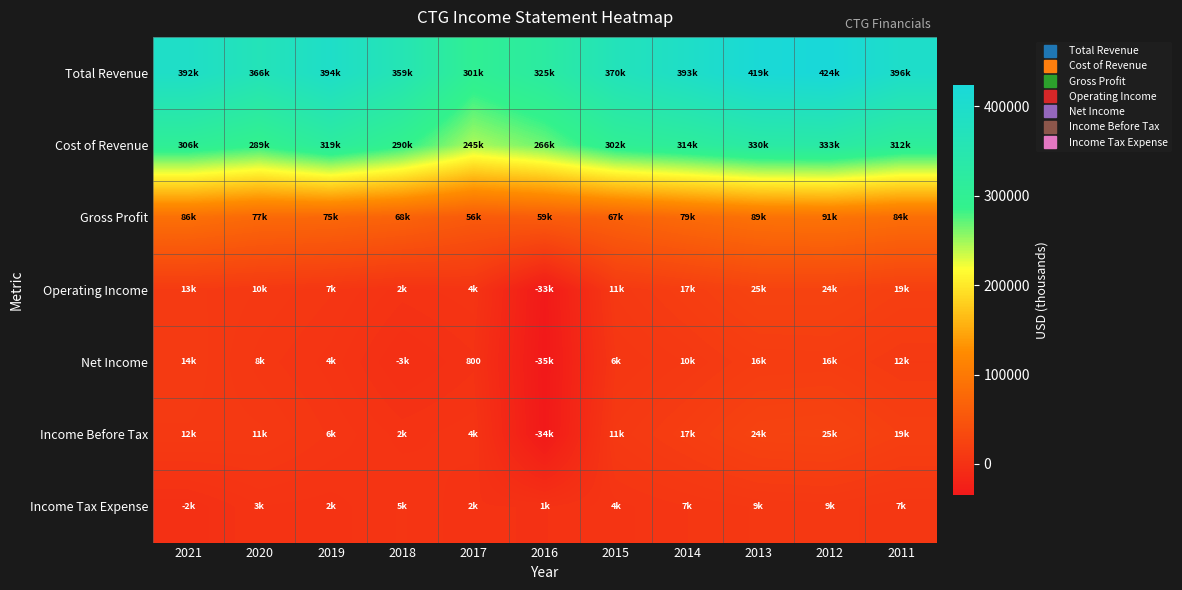

Which category has the highest value in the Operating Income series?

2013